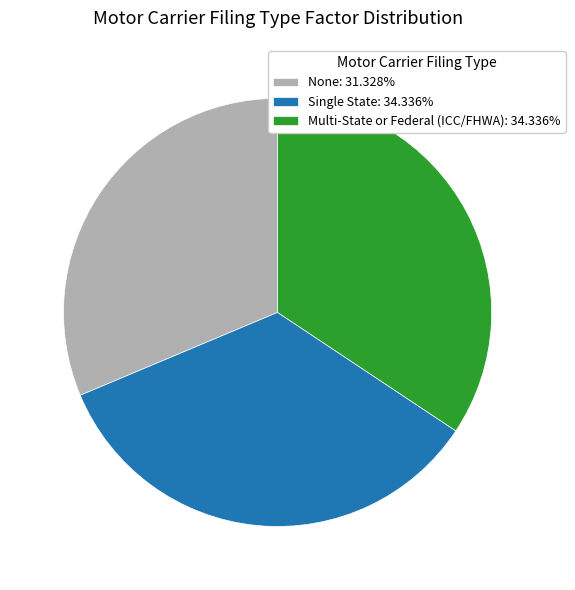

Does Multi-State or Federal (ICC/FHWA): 34.336% account for over 50% of the chart?

No